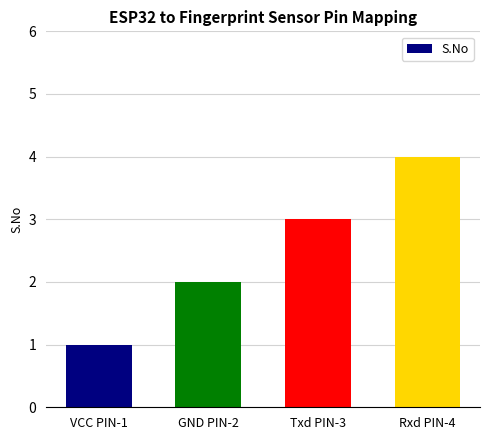

Count the values in the range 2 to 4.

3